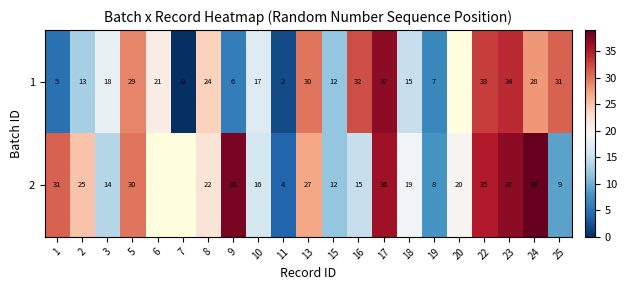

Rank the series at 5 from lowest to highest value.

1, 2